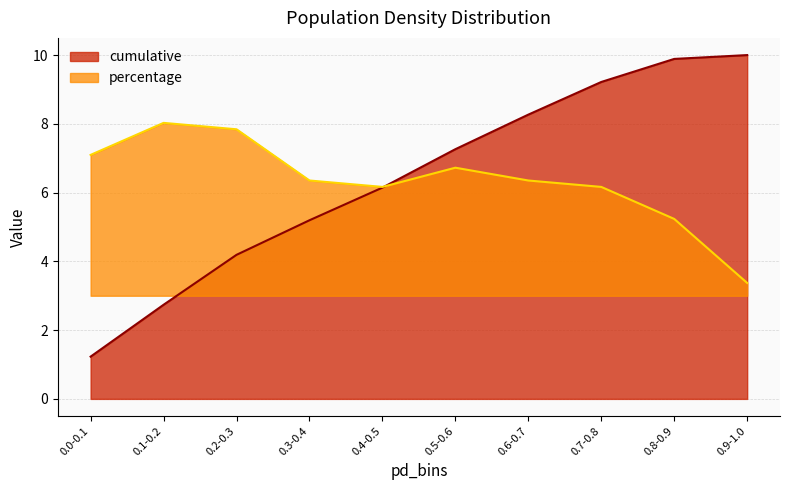

What is the sum of all percentage values?

63.3